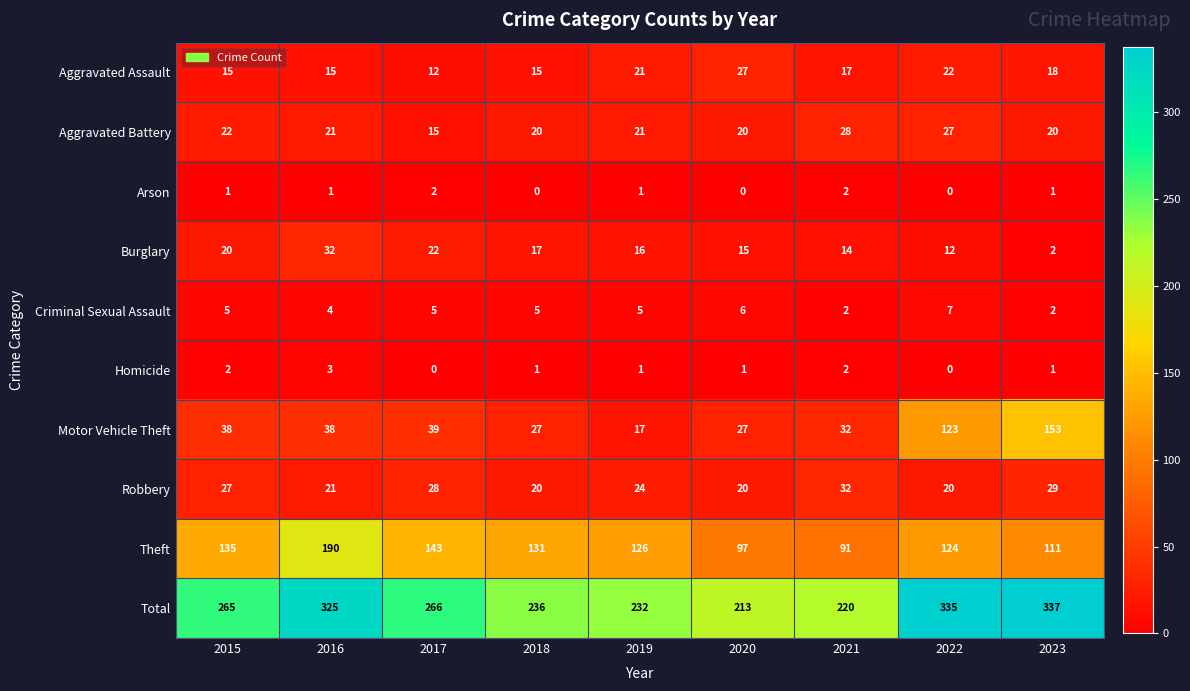

Is it true that Total equals 498 at 2016?

False